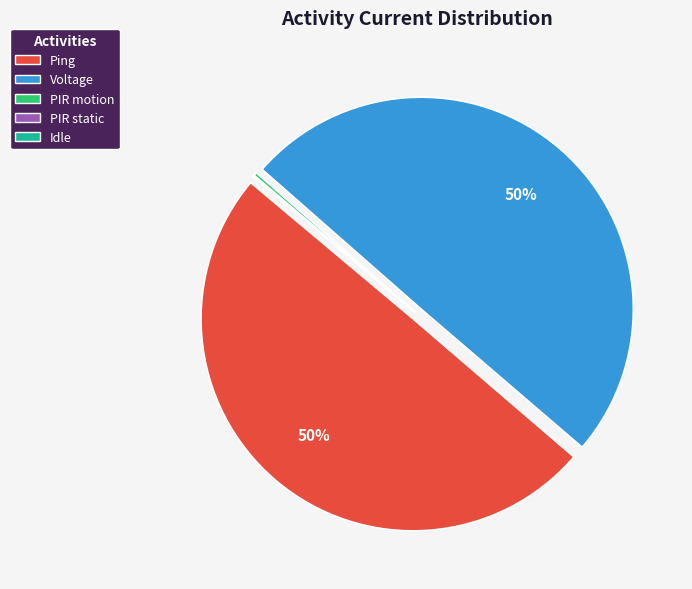

Does Ping represent more than half of the total?

No